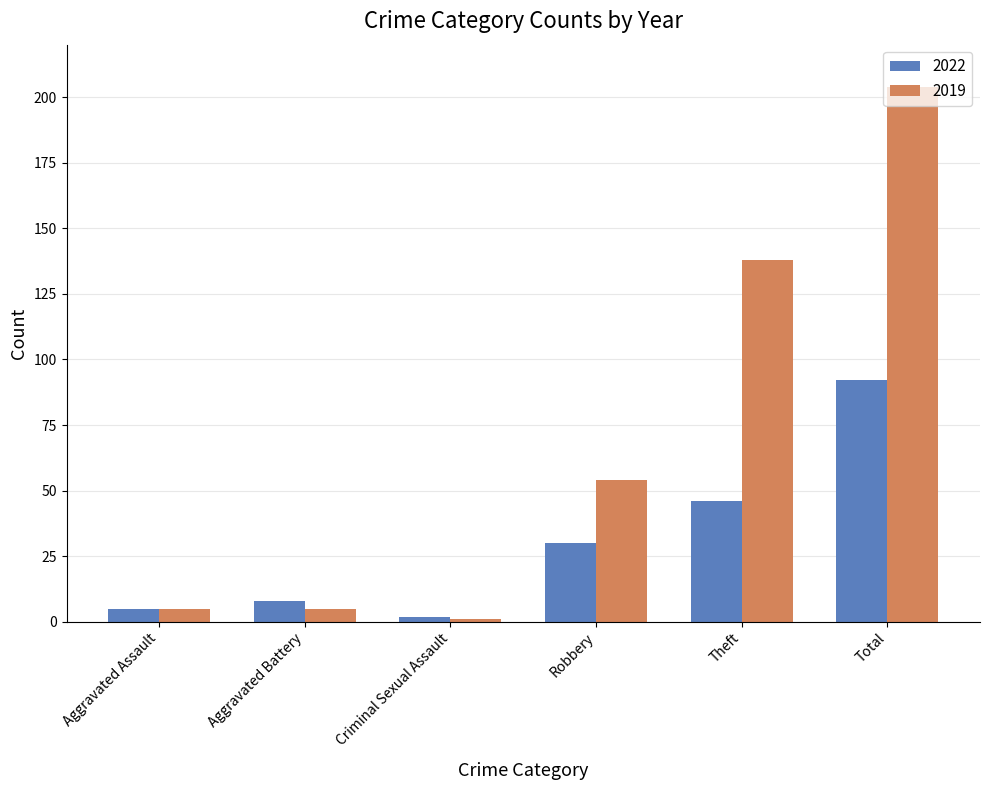

At which category is the sum across all series the highest?

Total